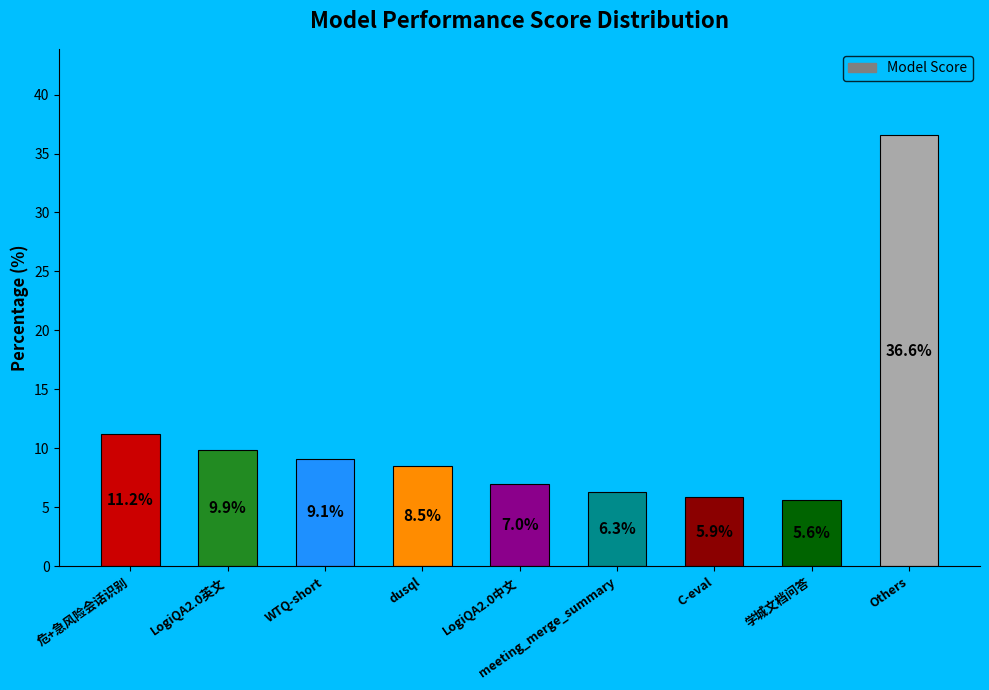

What is the difference between the maximum and second lowest values?

30.7